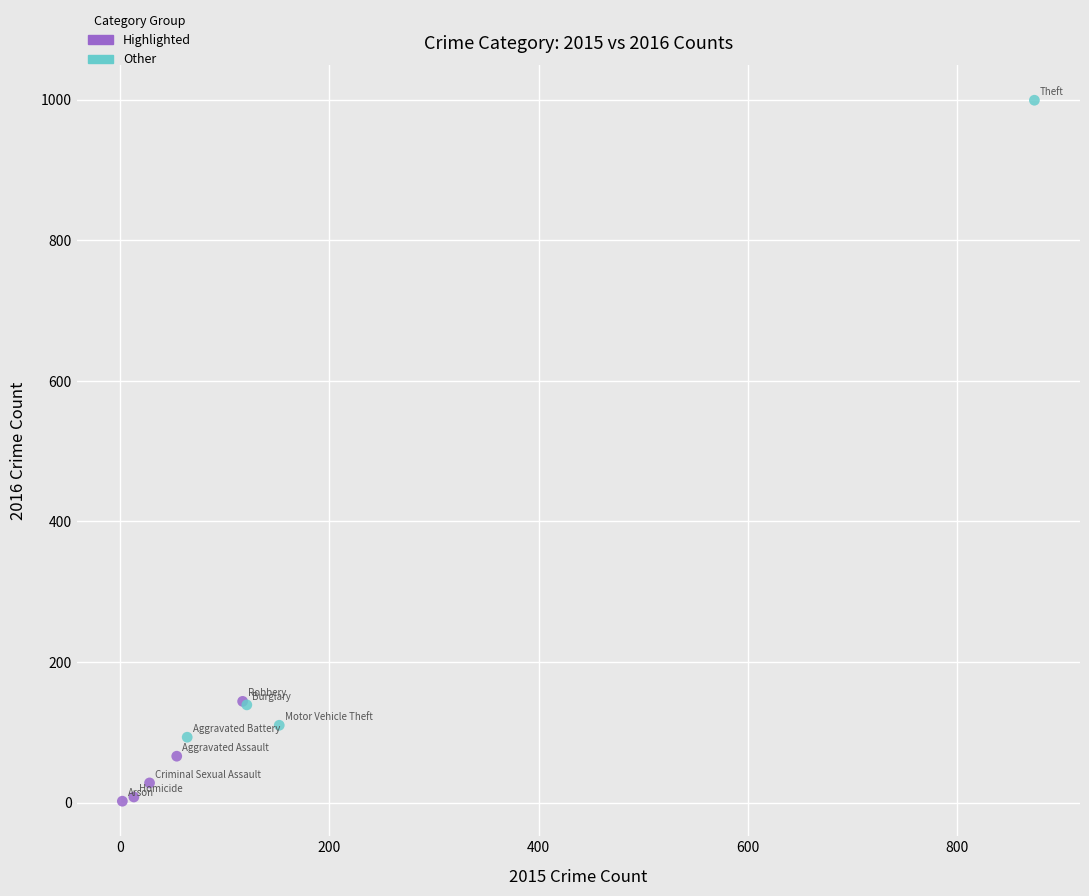

Which series has the largest Y range (max minus min)?

Other